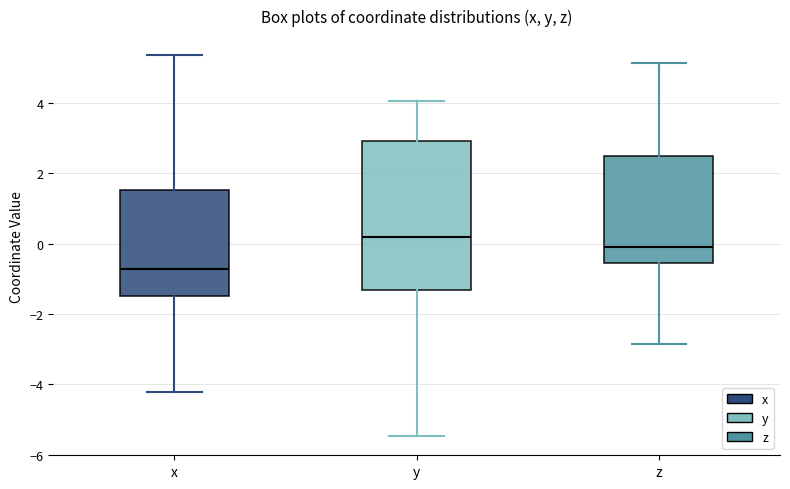

Which box is the tallest, from its lower edge to its upper edge?

y